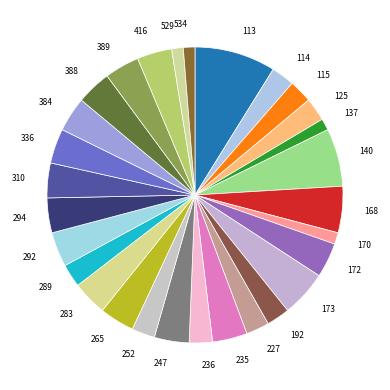

Does any single category account for the majority?

No